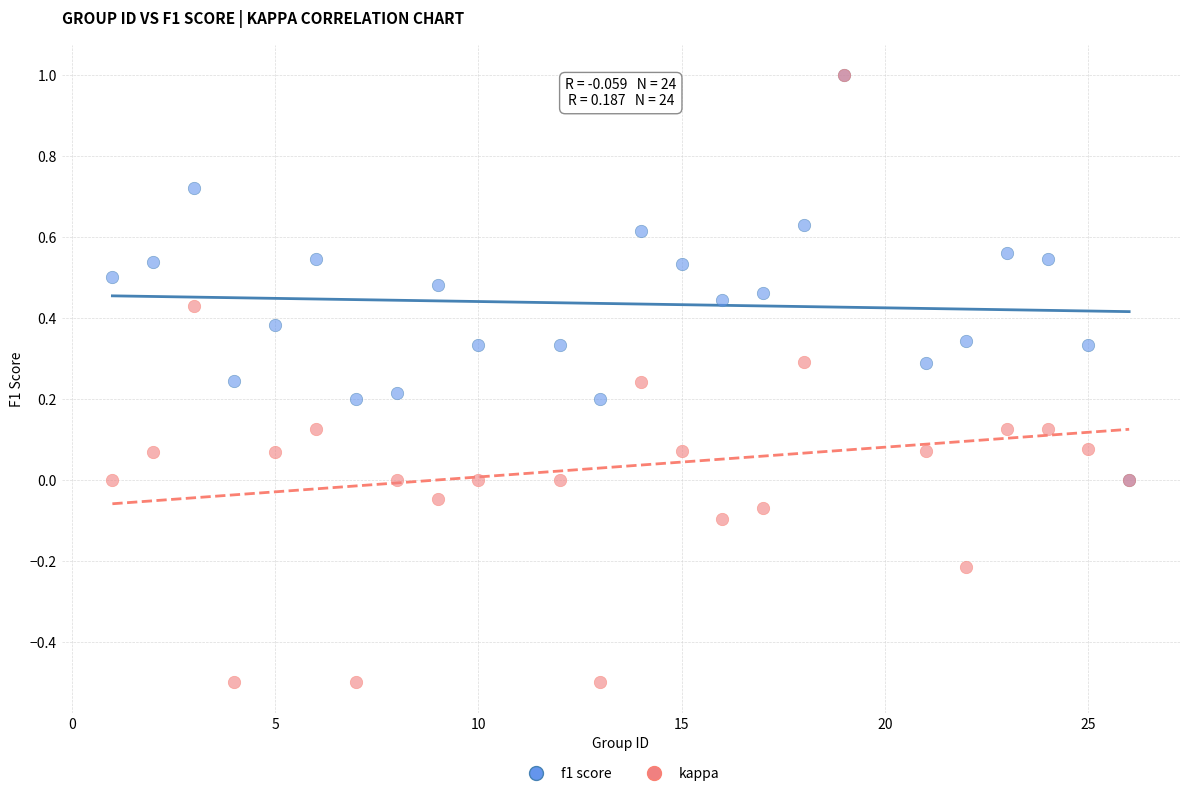

What are all the series names shown in the legend?

f1 score, kappa